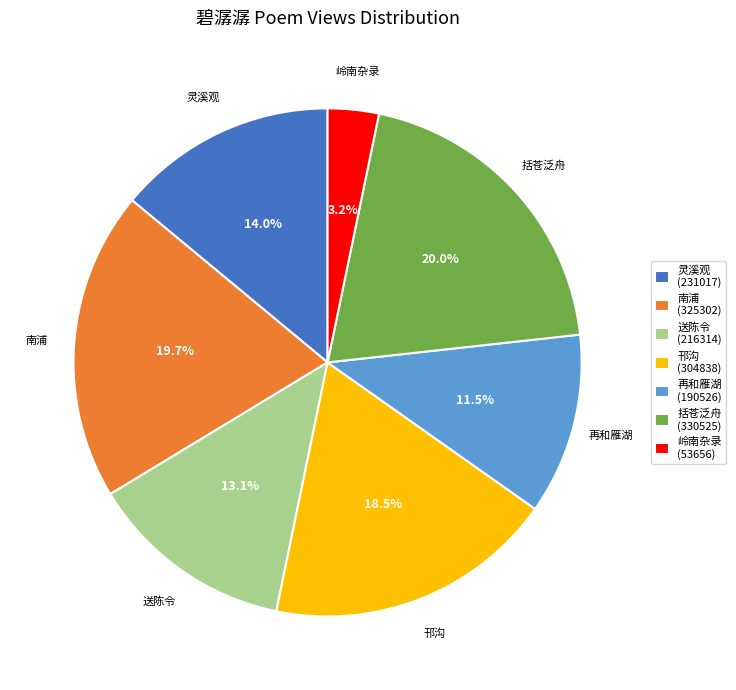

What is the smallest slice in the pie chart?

岭南杂录